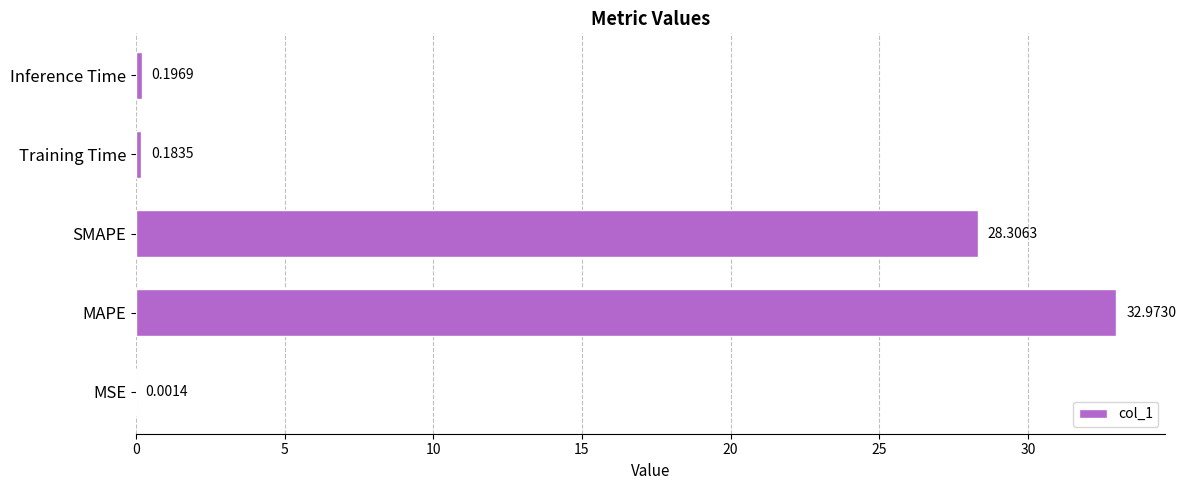

What is the ratio of the value at MAPE to the value at SMAPE?

1.2